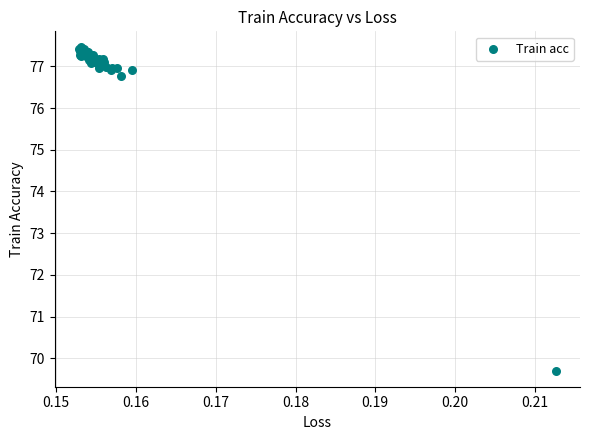

What Y value in the scatter plot is closest to 73?

69.7